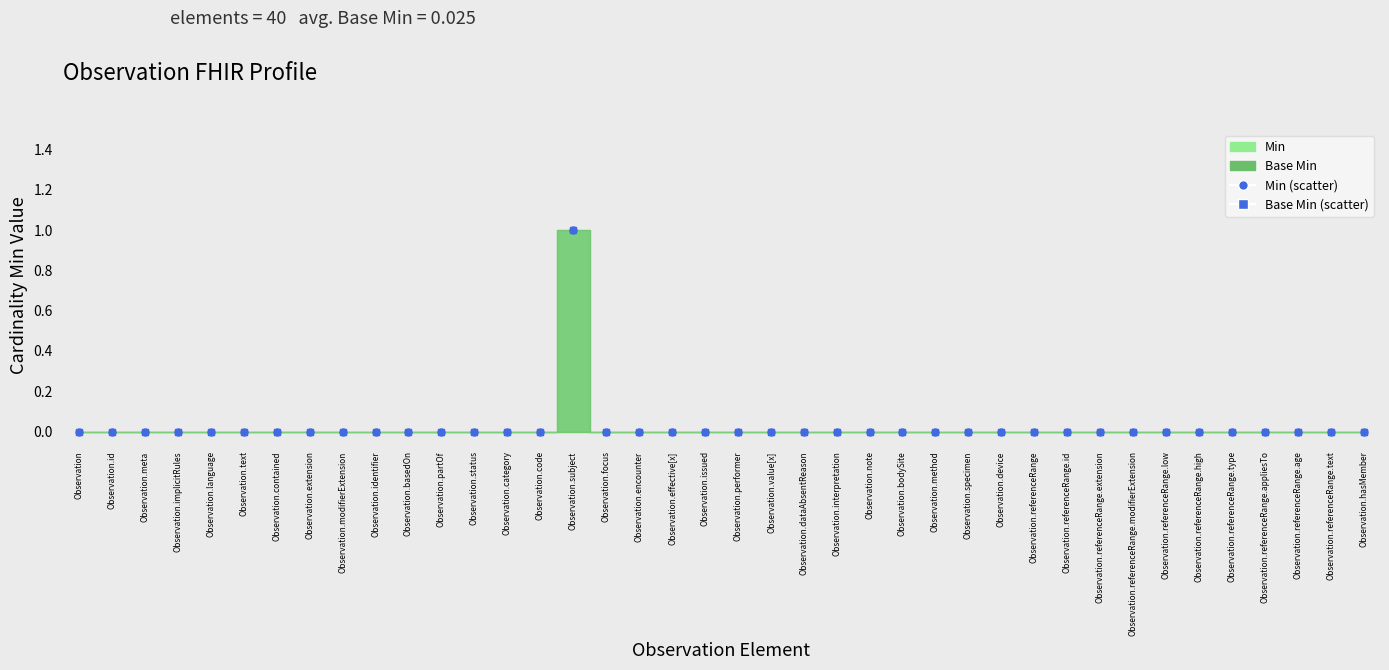

Which series contains the lowest Y value?

Min (scatter)